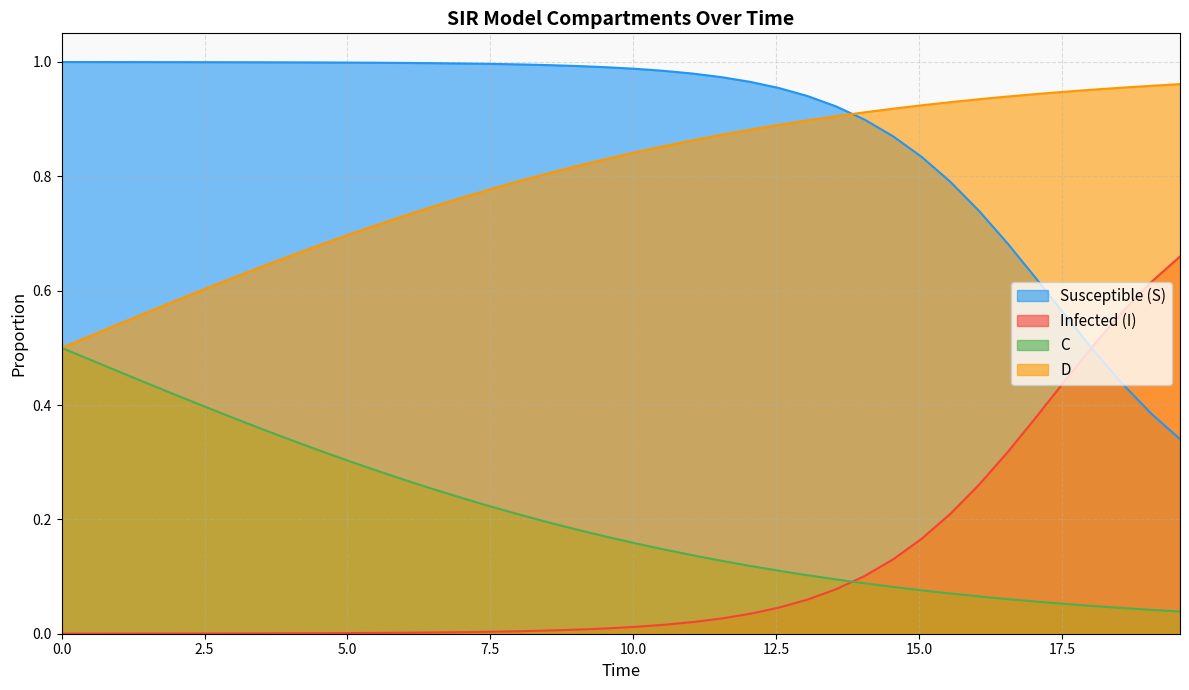

True or false: D and Infected (I) intersect in this chart.

False